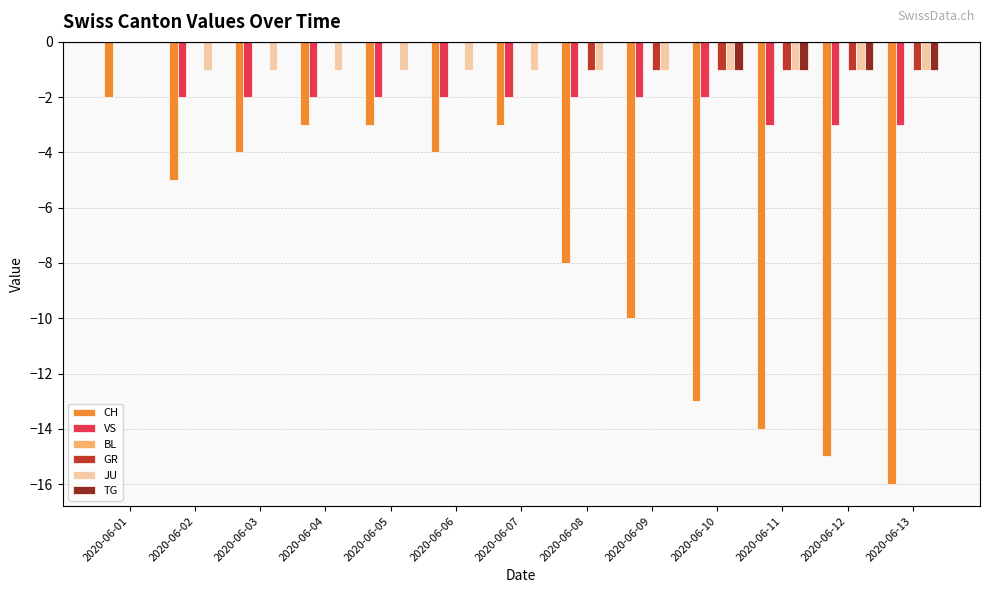

Between 2020-06-09 and 2020-06-12, which series saw the biggest shift?

CH